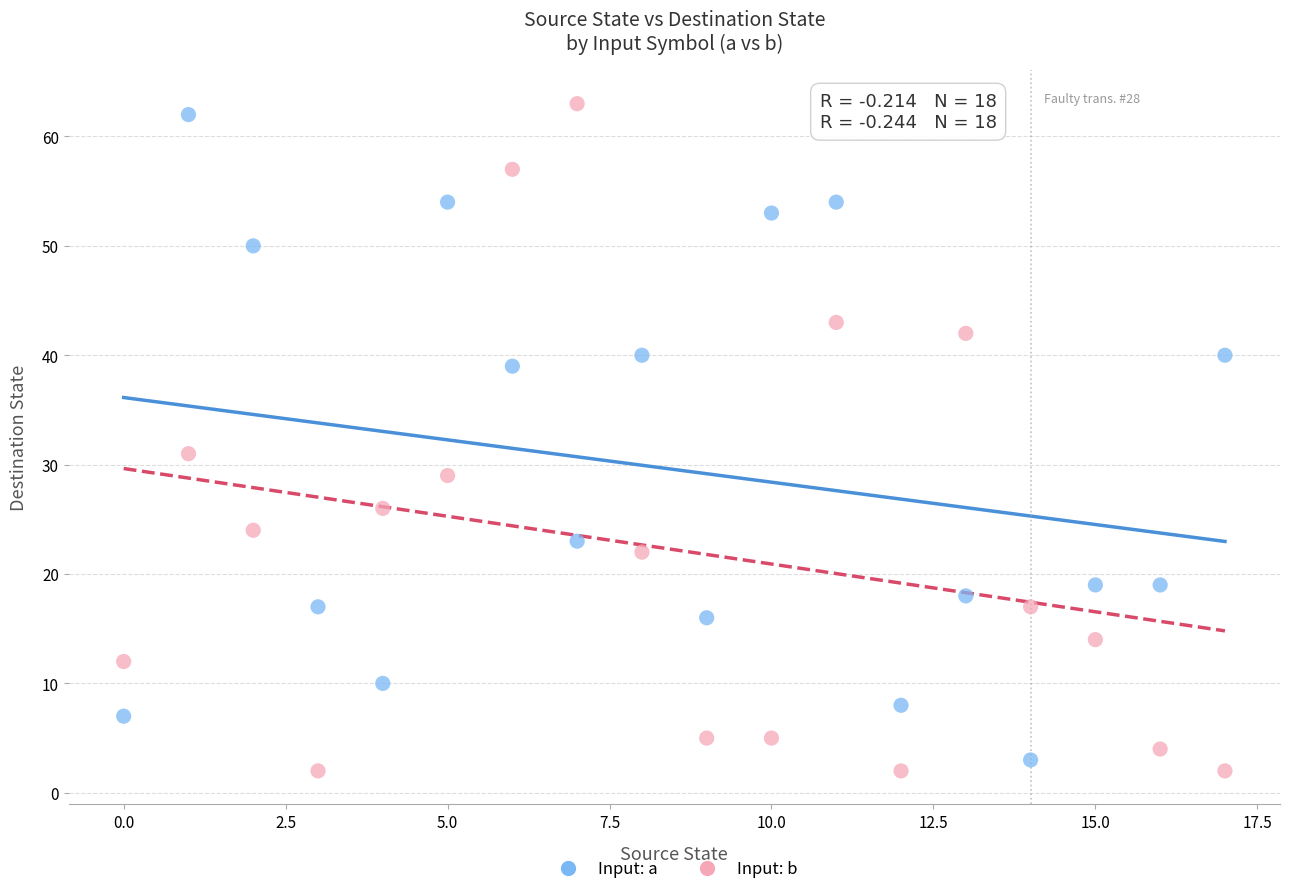

Which series has the widest spread of Y values?

Input: b